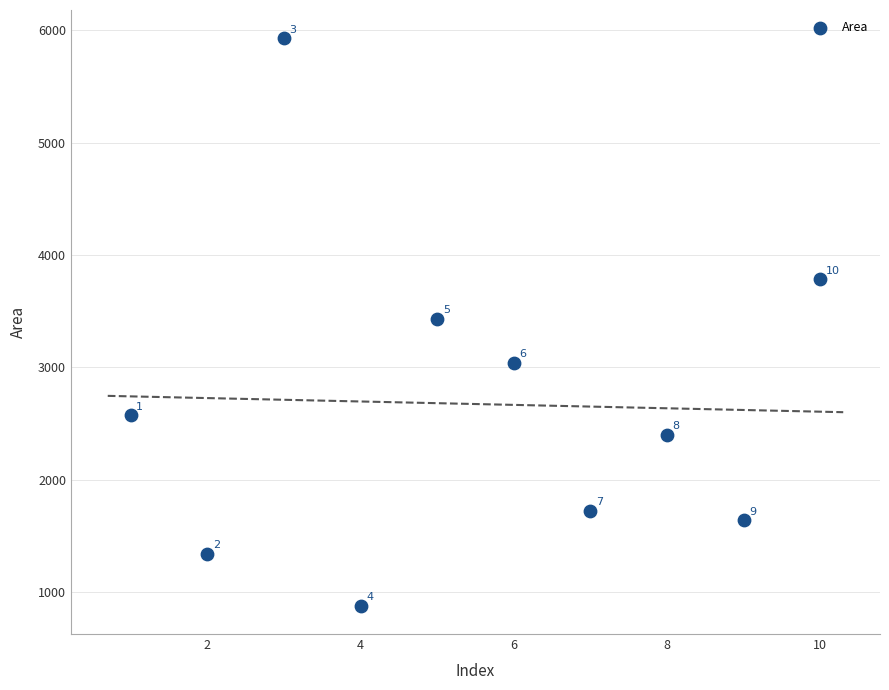

What is the average X value?

6